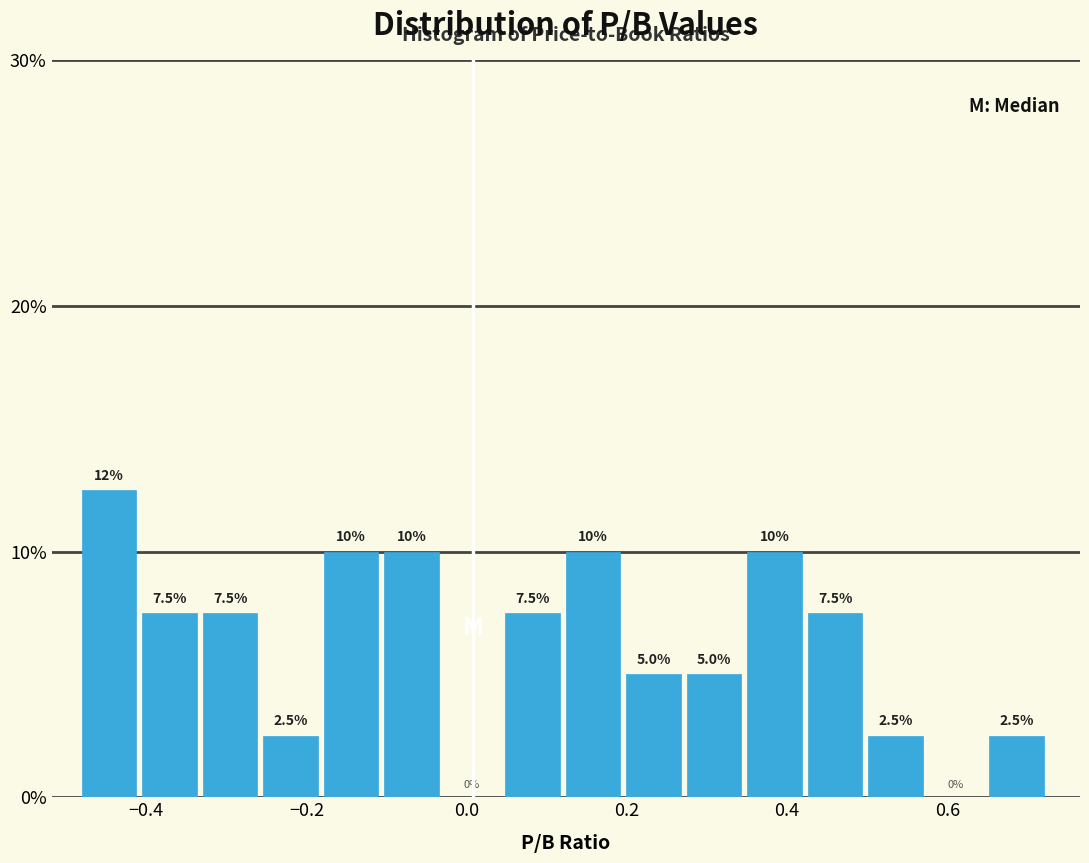

Around what value on the x-axis is the tallest bar? Give the approximate position of its centre, as read against the axis.

-0.44